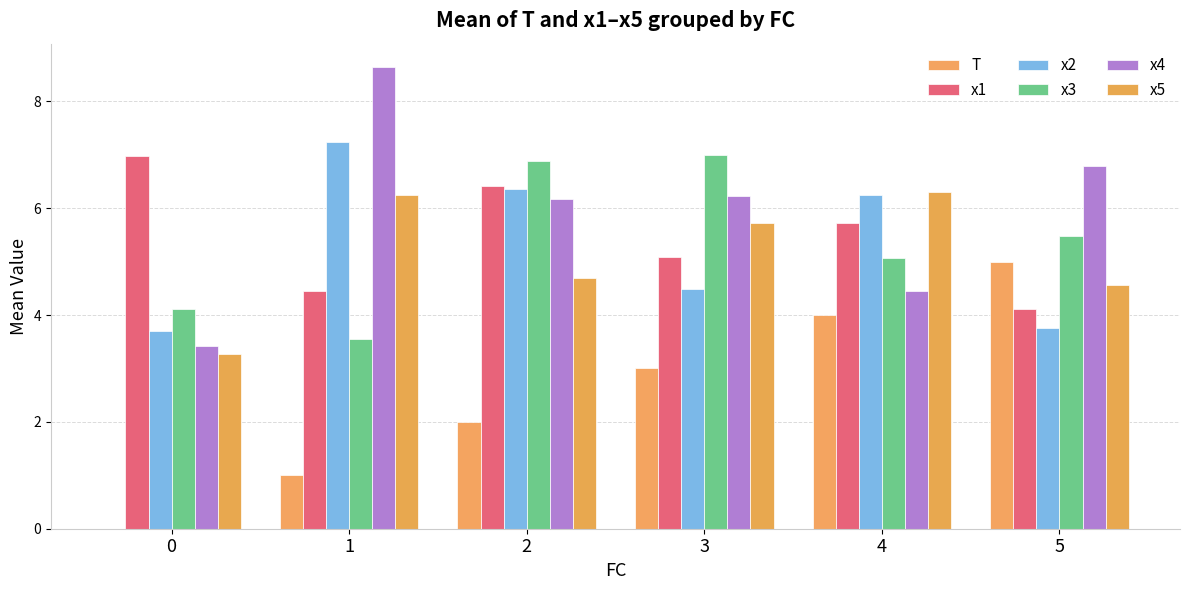

How many data points in x5 are above 5?

3